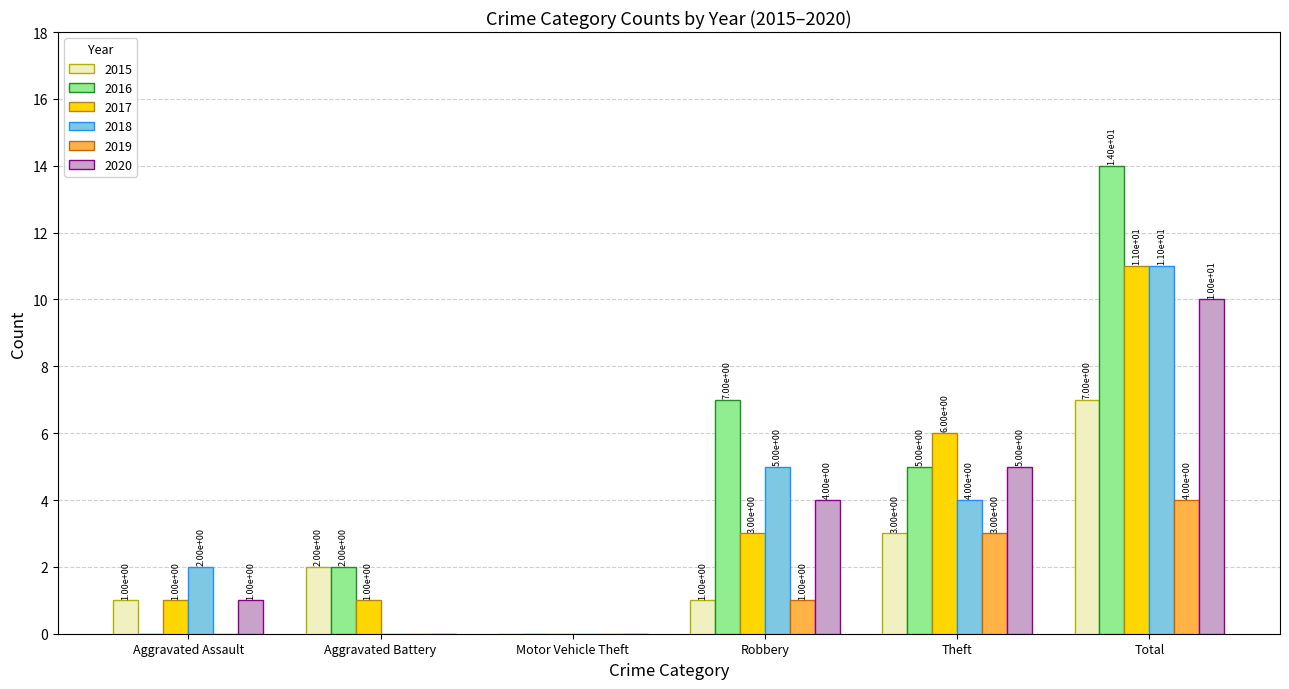

How many 2019 values are between 0 and 3?

5